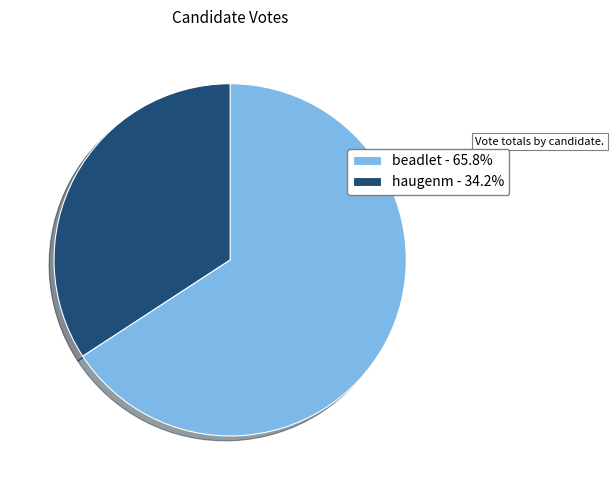

Is the sum of haugenm and beadlet greater than half?

Yes